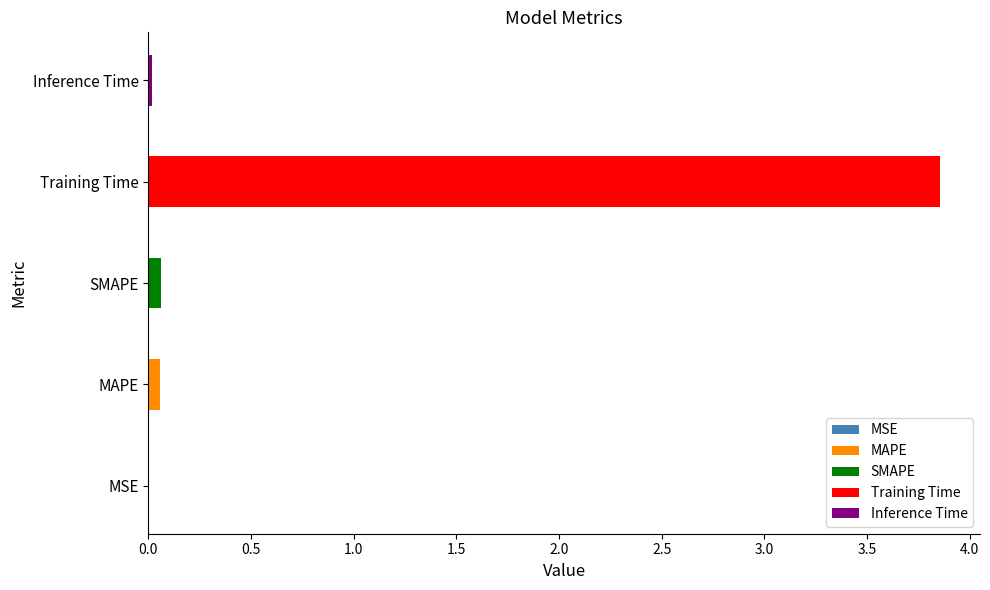

Reading left to right, extract all data points from this chart.

MSE=0.0	MAPE=0.1	SMAPE=0.1	Training Time=3.9	Inference Time=0.0